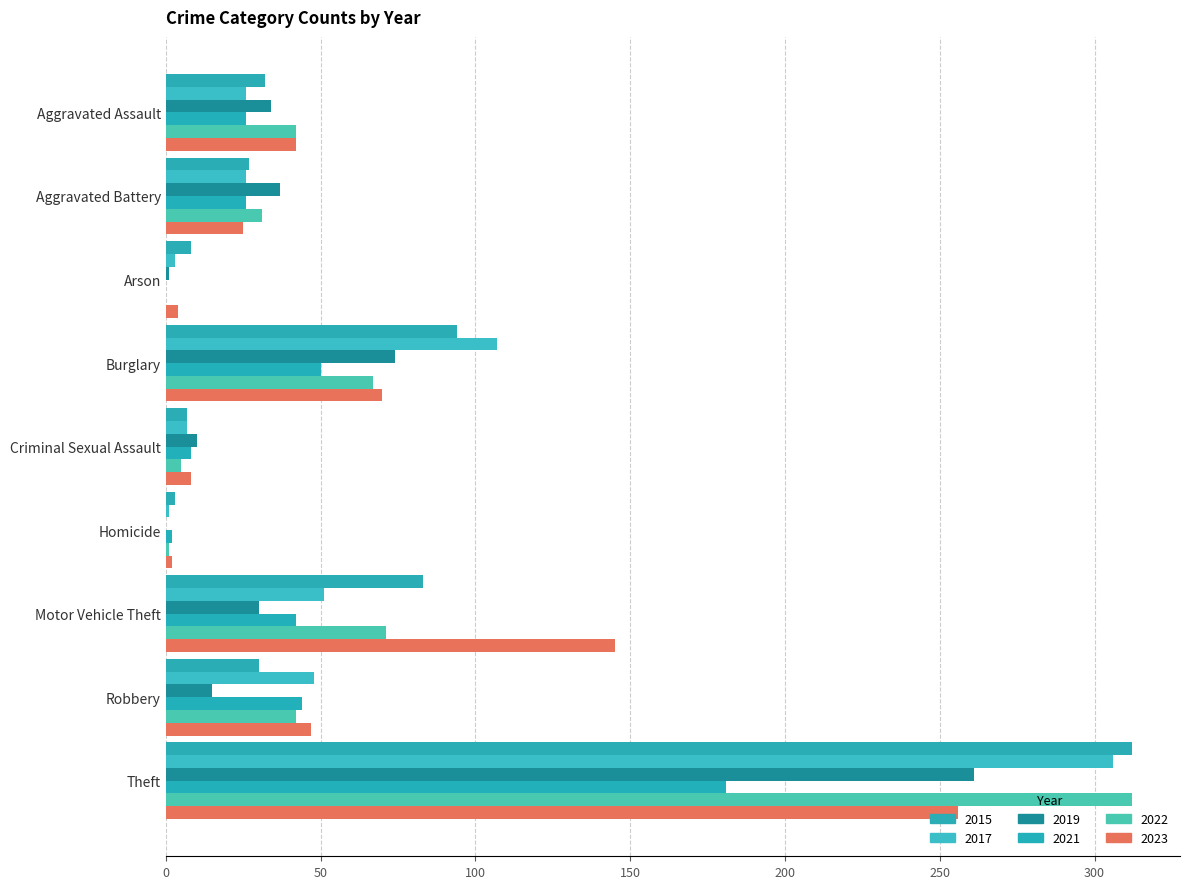

Which series changed the most between Criminal Sexual Assault and Robbery?

2017